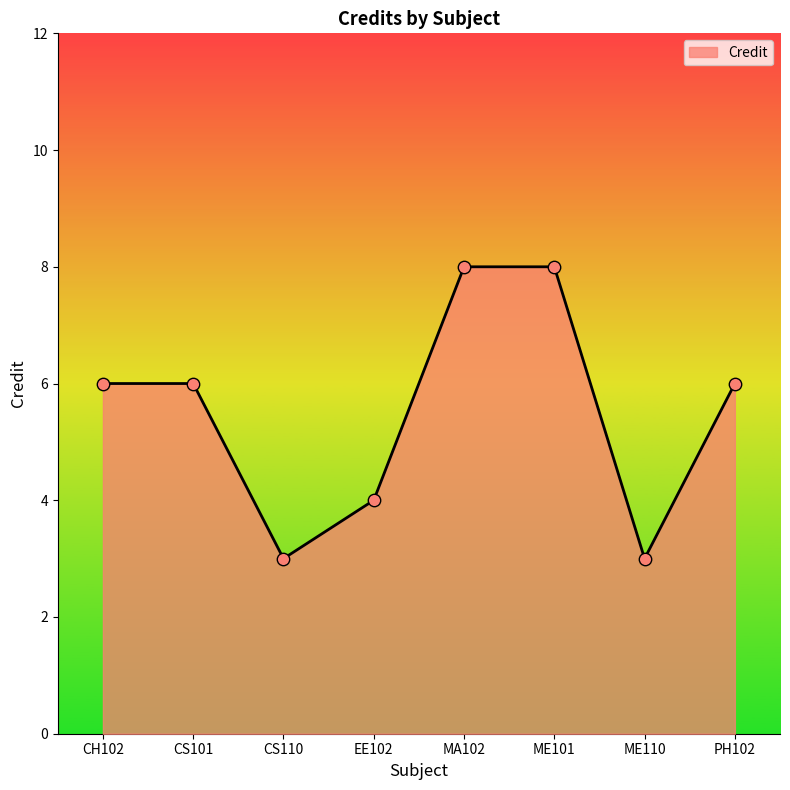

What is the change in value from CS110 to PH102?

+3